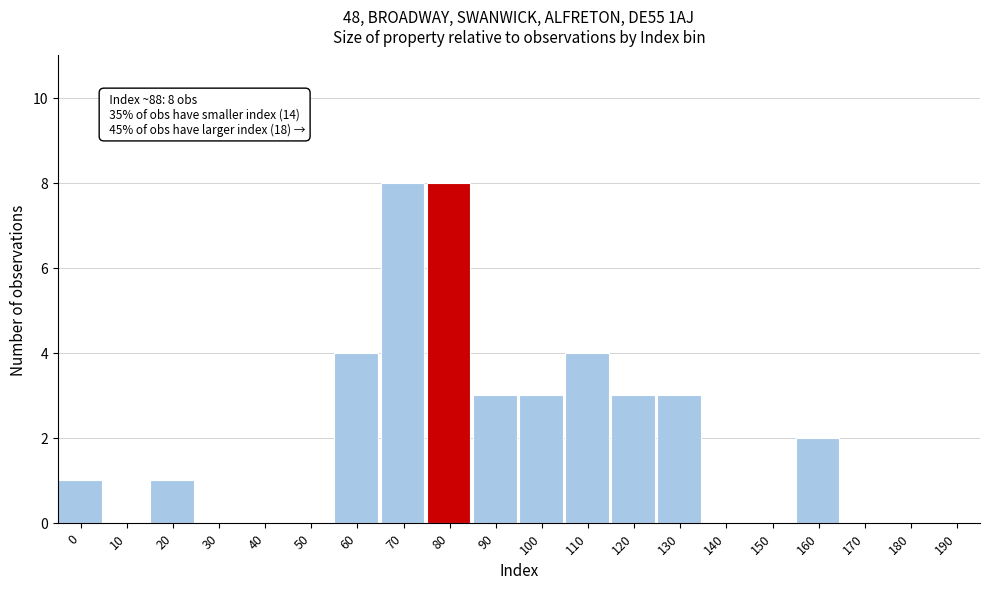

Reading left to right, list all the values displayed in this chart.

0=1	10=0	20=1	30=0	40=0	50=0	60=4	70=8	80=8	90=3	100=3	110=4	120=3	130=3	140=0	150=0	160=2	170=0	180=0	190=0